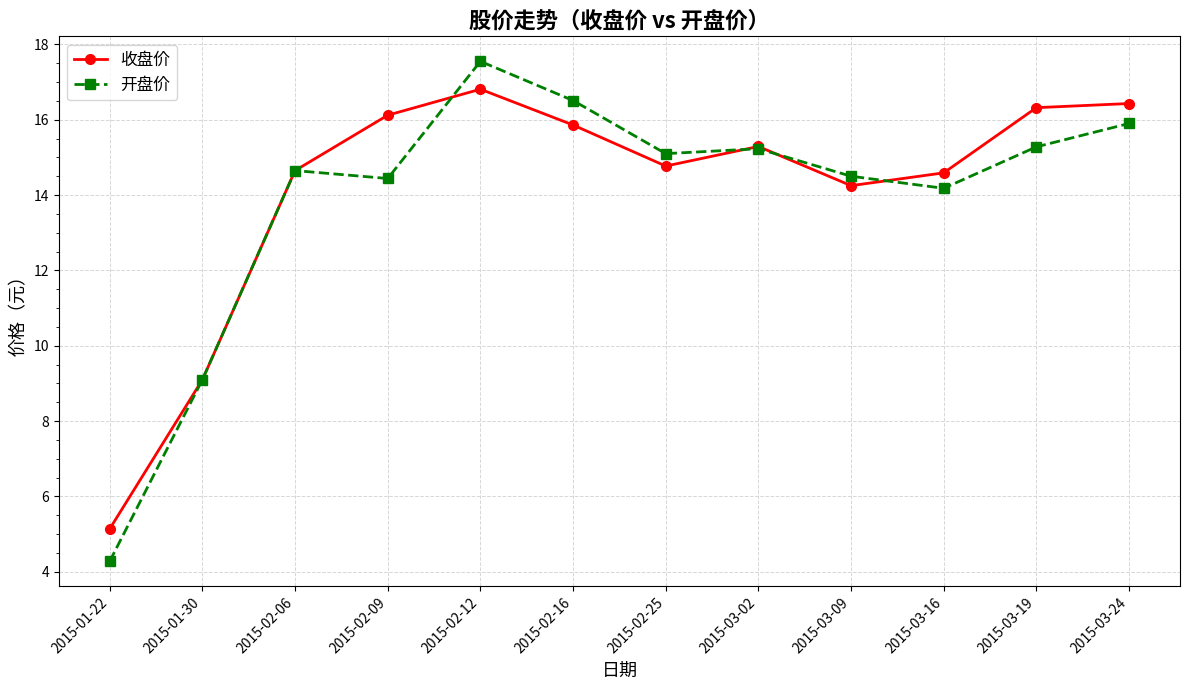

What is the sum of the 收盘价 values at 2015-03-02 and 2015-01-22?

20.4